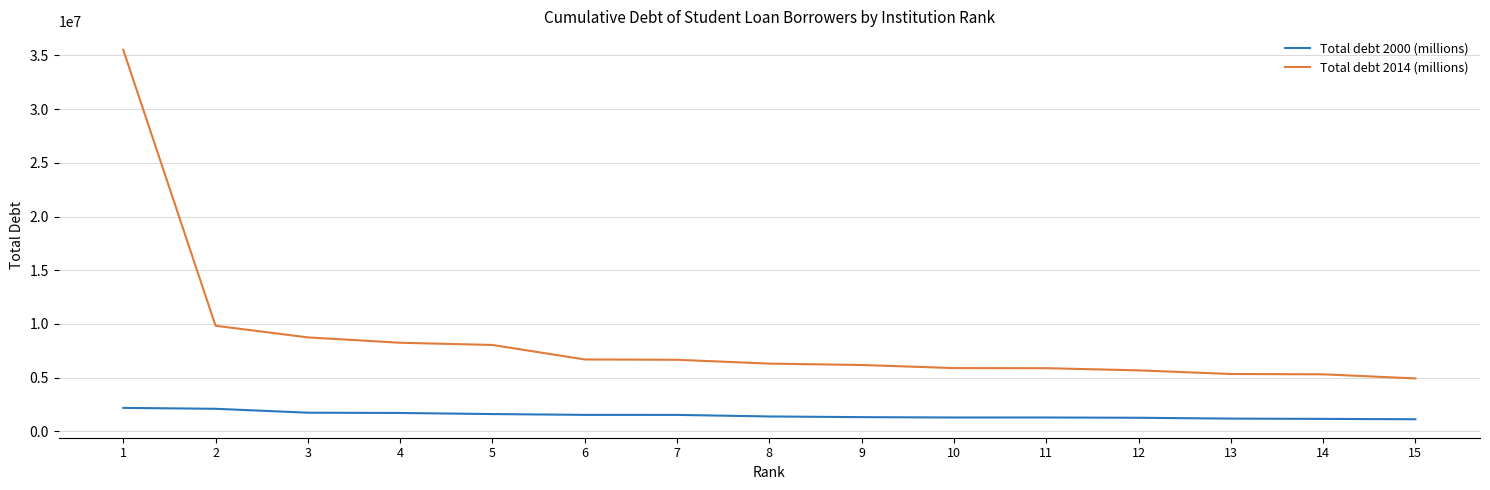

True or false: Total debt 2000 (millions) and Total debt 2014 (millions) cross at least once.

False